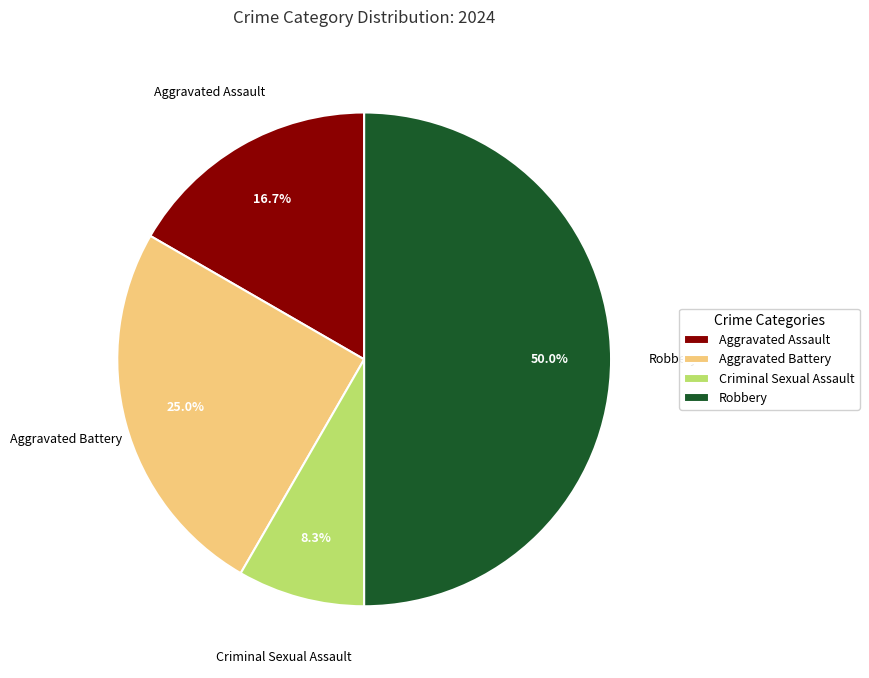

Which has a higher value, Aggravated Battery or Aggravated Assault?

Aggravated Battery